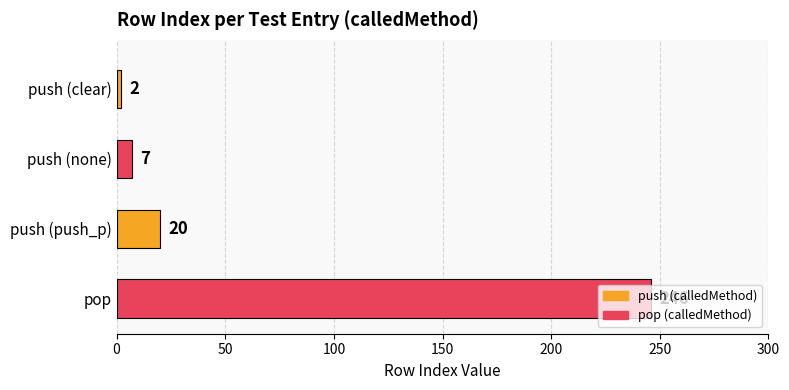

List the labels in order of value, largest first.

pop, push (push_p), push (none), push (clear)